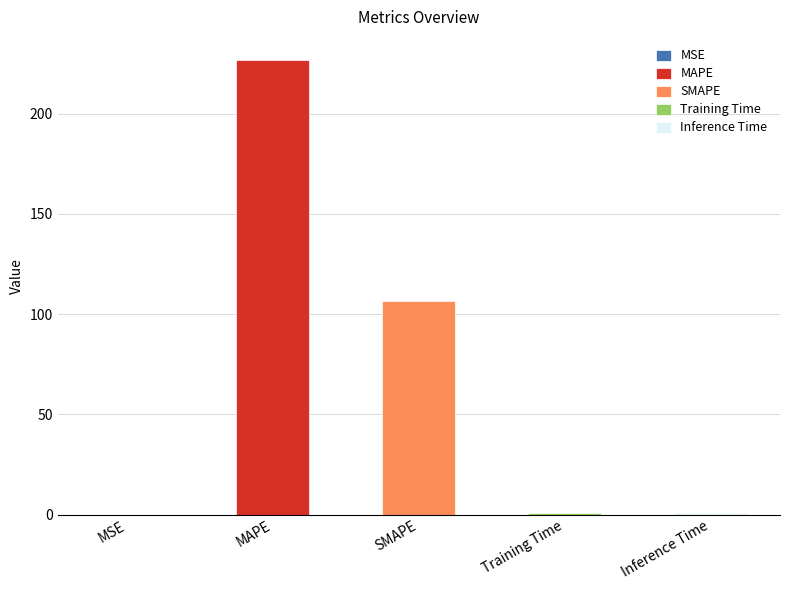

How many bars are there in total?

5